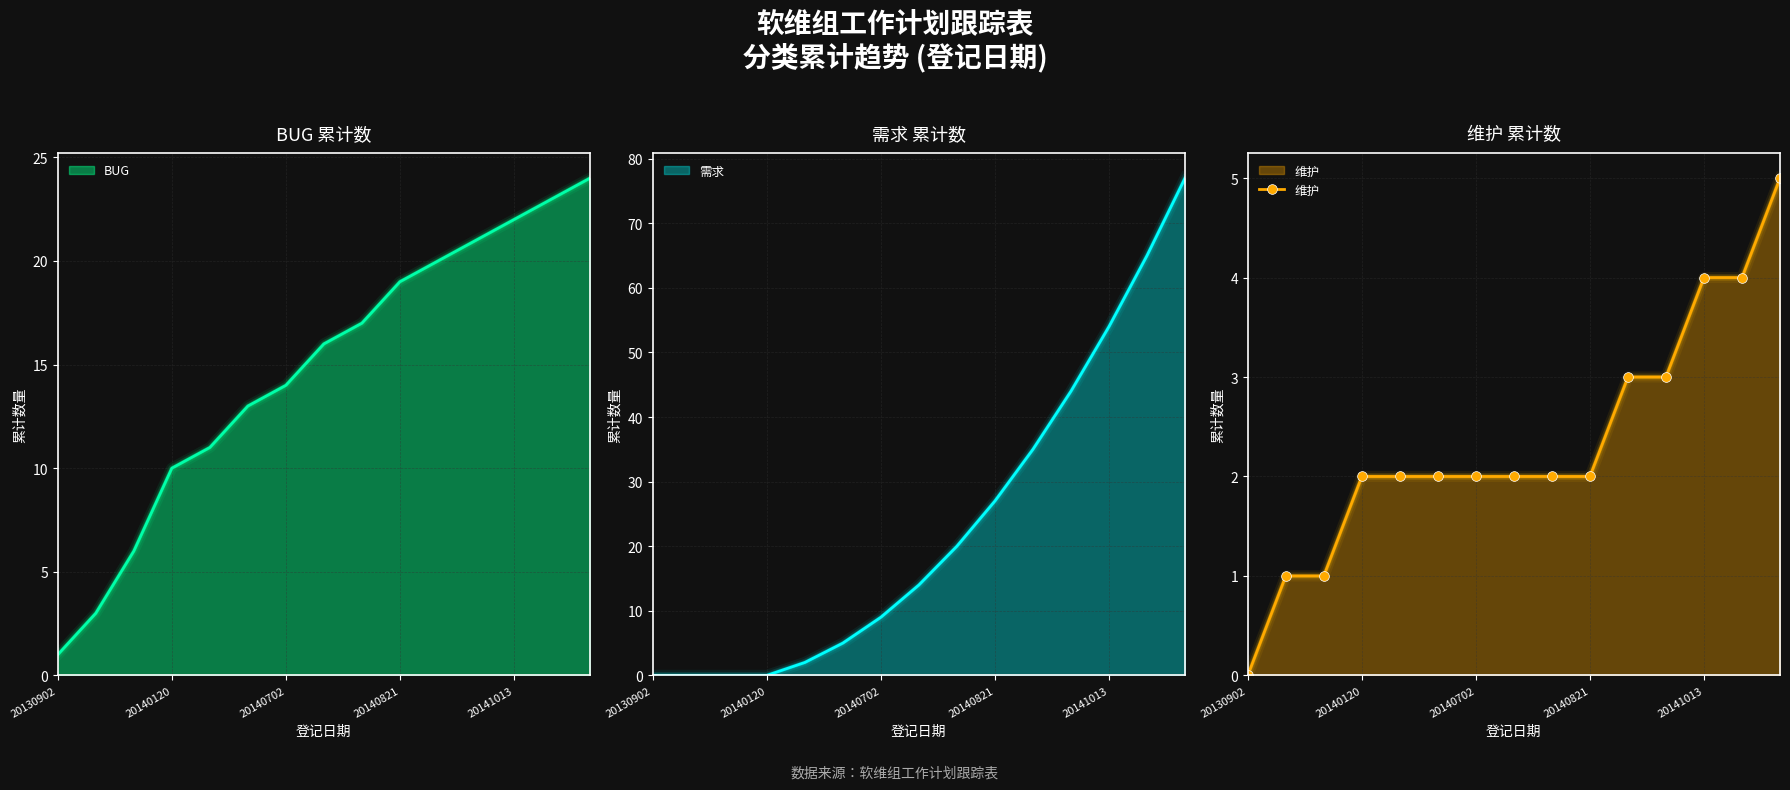

True or false: there are more than 0 points higher than both neighbors.

False